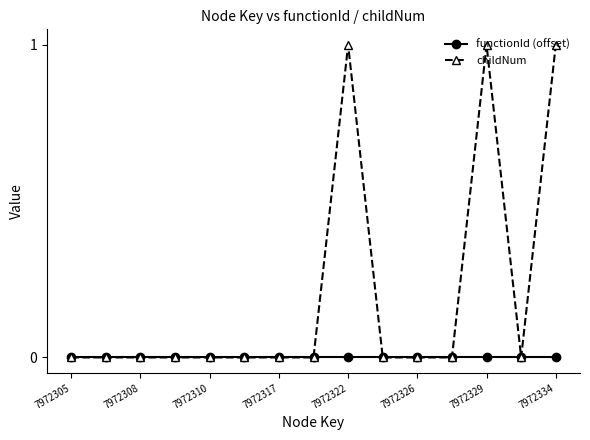

How many categories are shown in the chart?

15